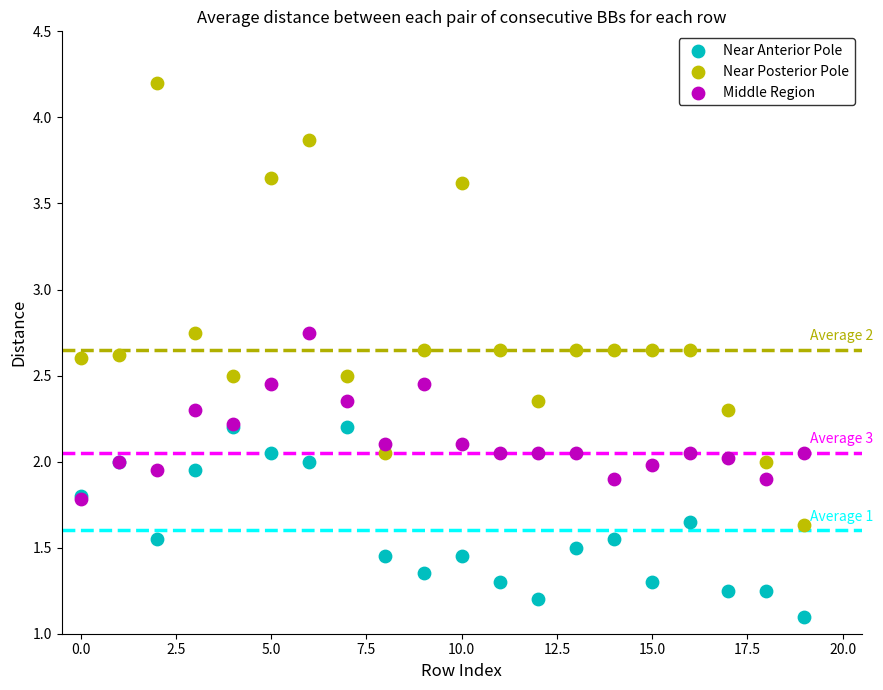

Which series contains the highest Y value?

Near Posterior Pole